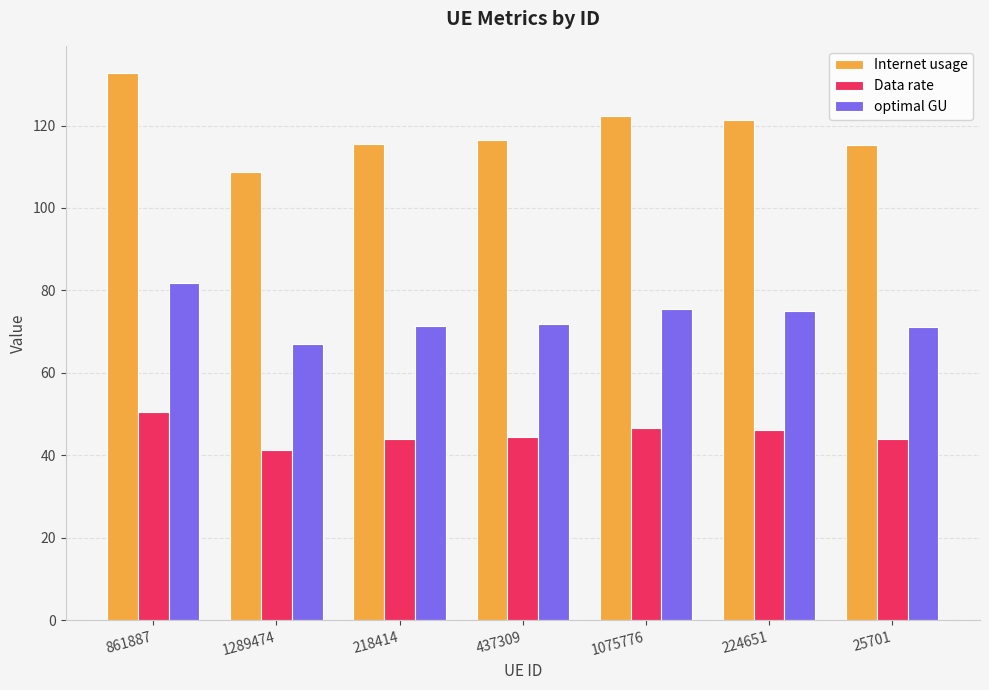

What is the value of the optimal GU bar at the 6th from the left?

74.9